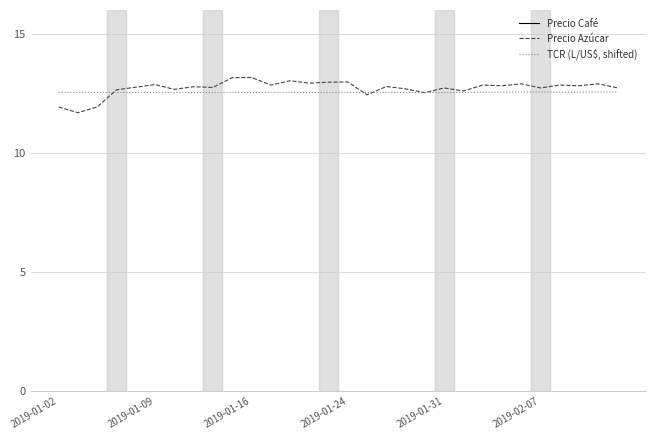

In TCR (L/US$, shifted), how many points are lower than both neighbors (excluding endpoints)?

1